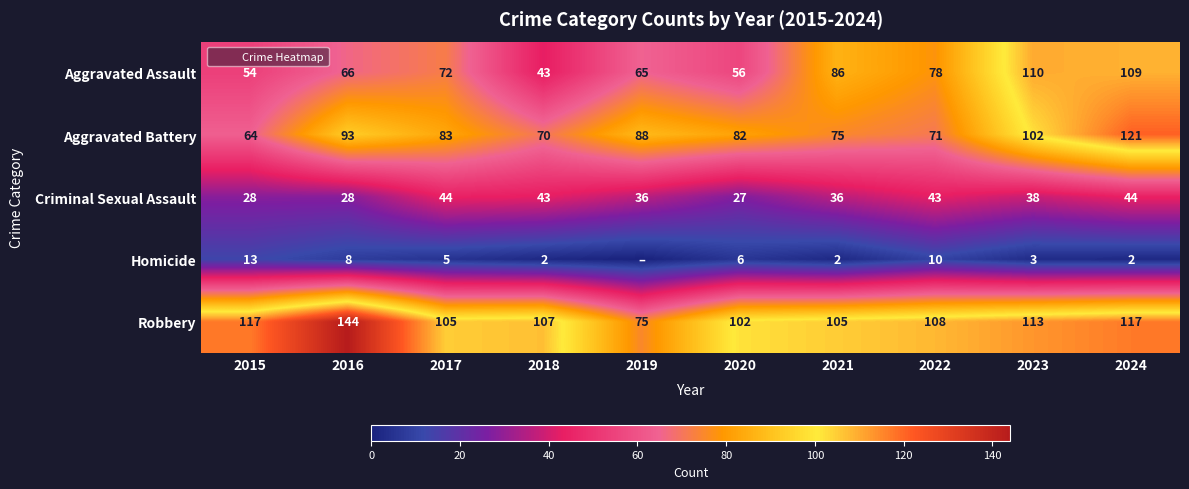

At which category is the sum across all series the highest?

2024